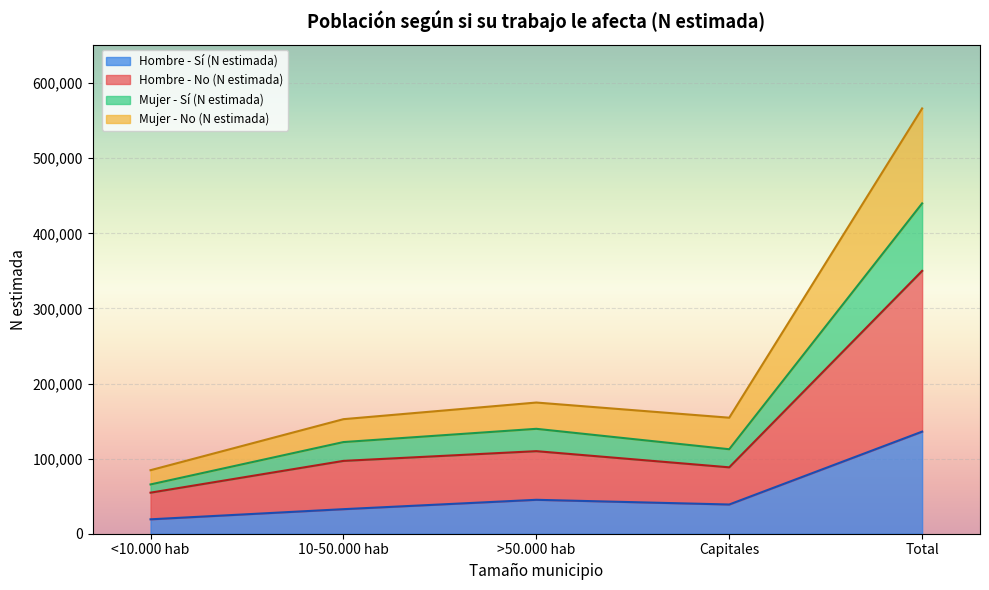

What is the lowest value of the Hombre - Sí (N estimada) series?

19179